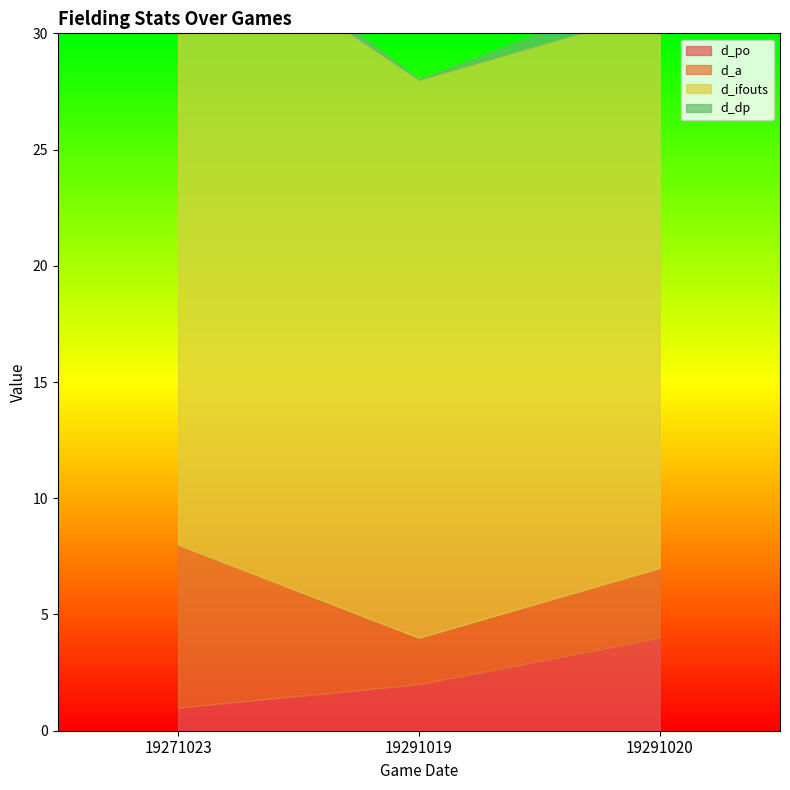

Rank the series at 19291020 from highest to lowest value.

d_ifouts, d_po, d_a, d_dp